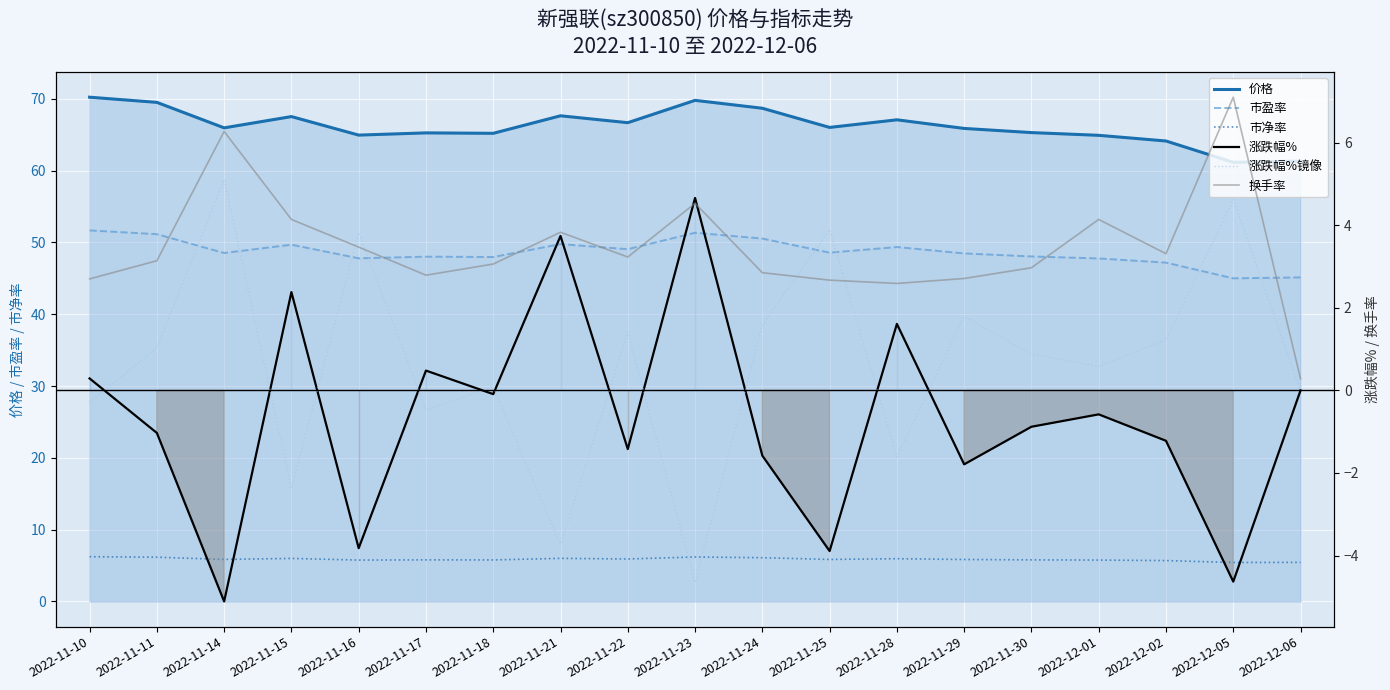

At which category is the sum across all series the highest?

2022-11-23